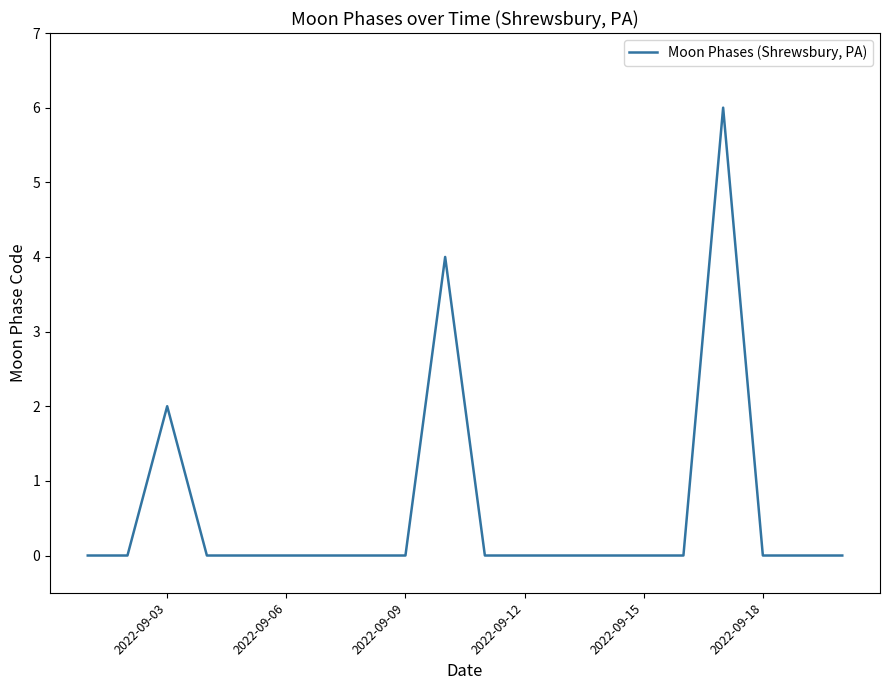

Does the chart have visible grid lines?

No